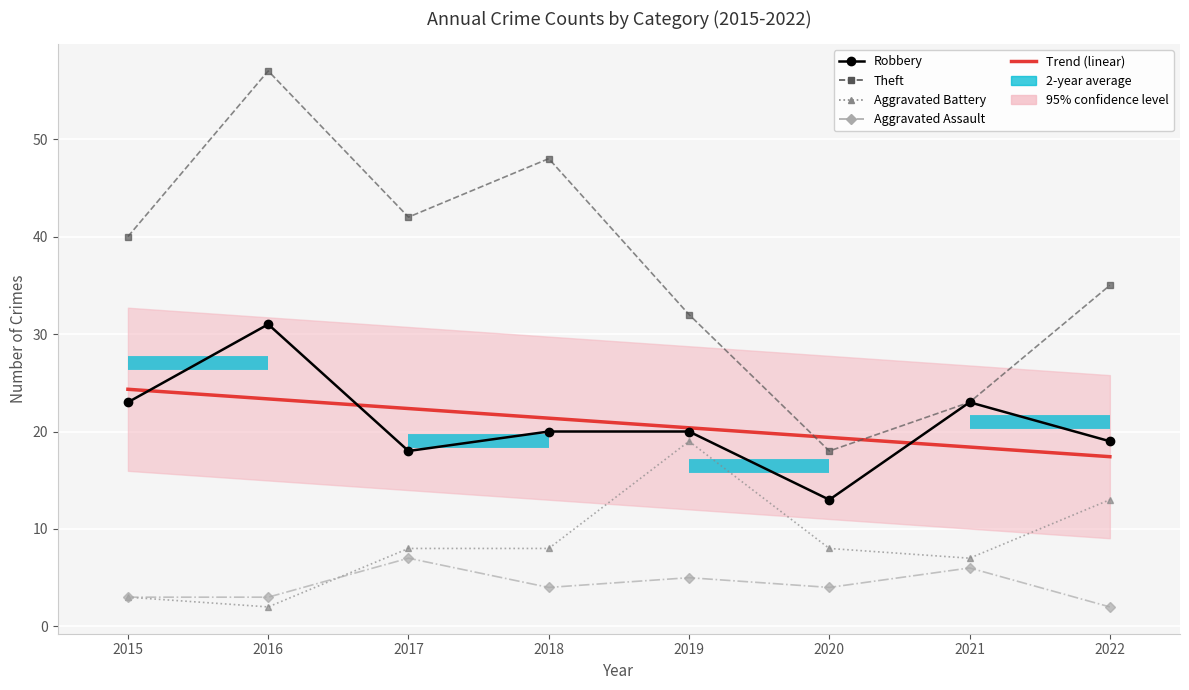

At which label does Theft first exceed 40?

2016